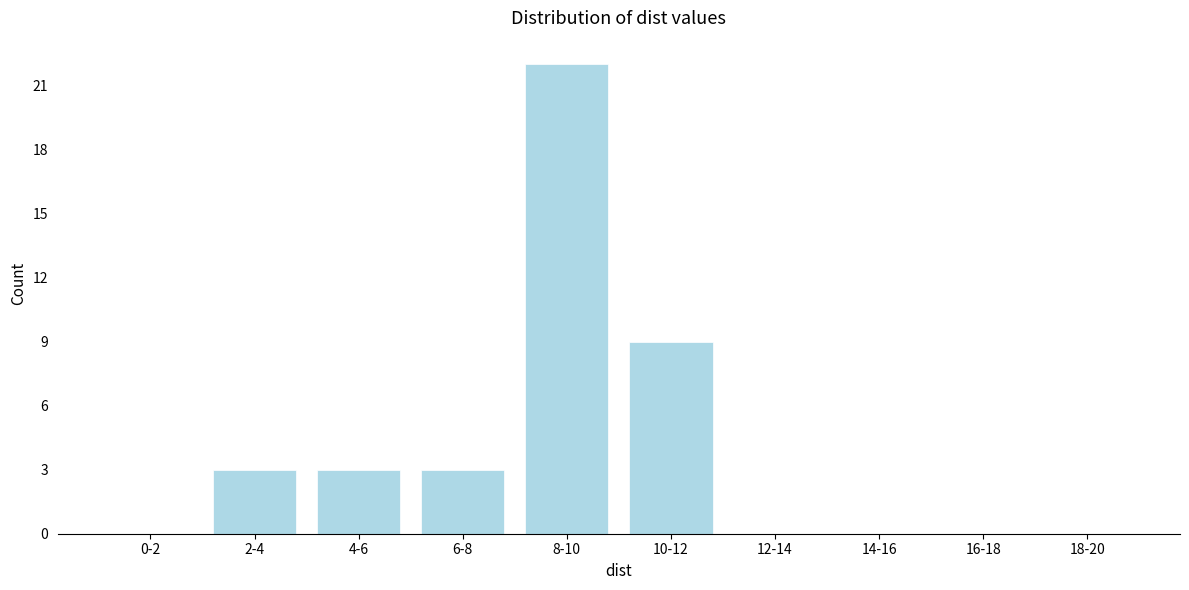

Reading left to right, extract all data points from this chart.

0-2=0	2-4=3	4-6=3	6-8=3	8-10=22	10-12=9	12-14=0	14-16=0	16-18=0	18-20=0